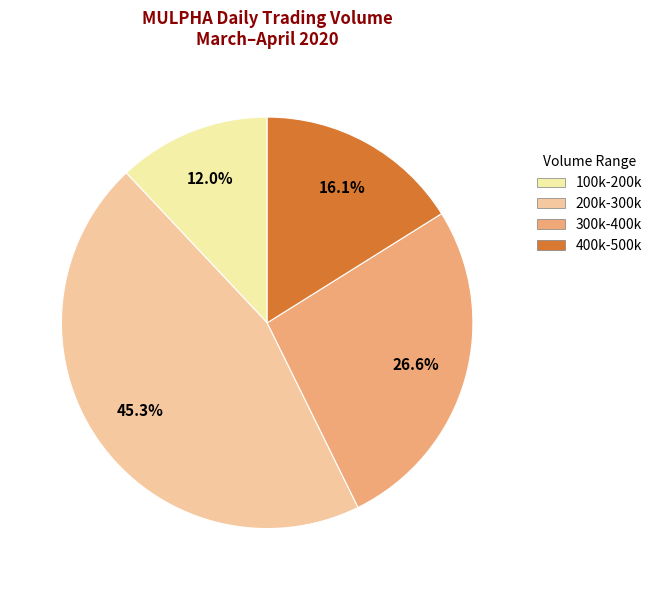

How many slices are in this pie chart?

4